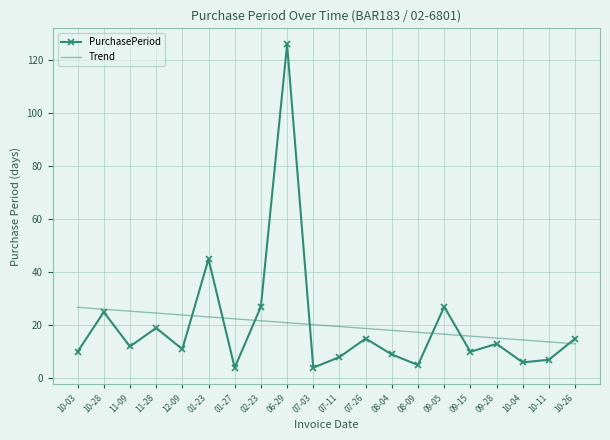

Rank the series at 10-11 from highest to lowest value.

Trend, PurchasePeriod